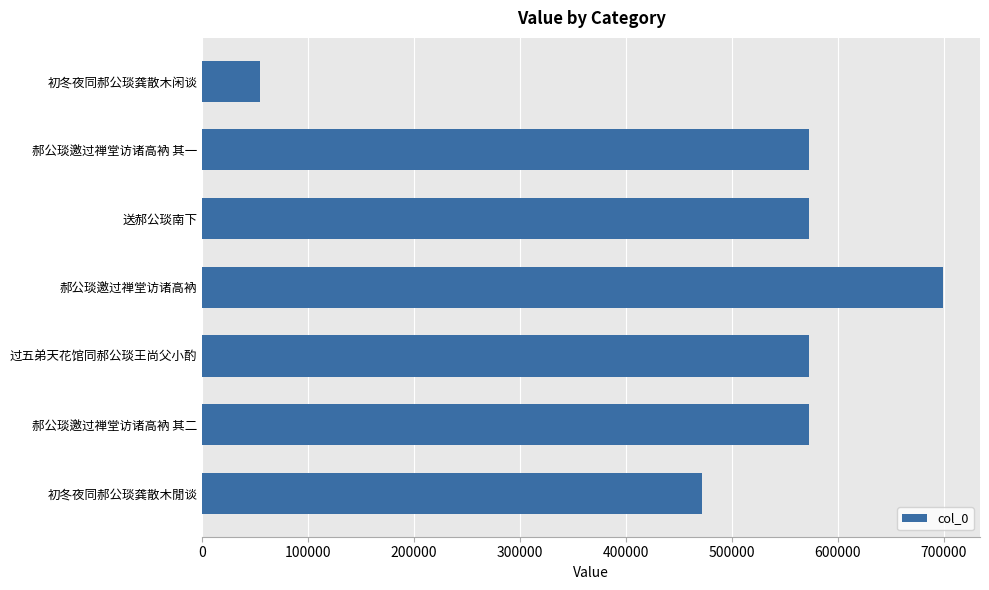

What is the greatest value displayed?

699350